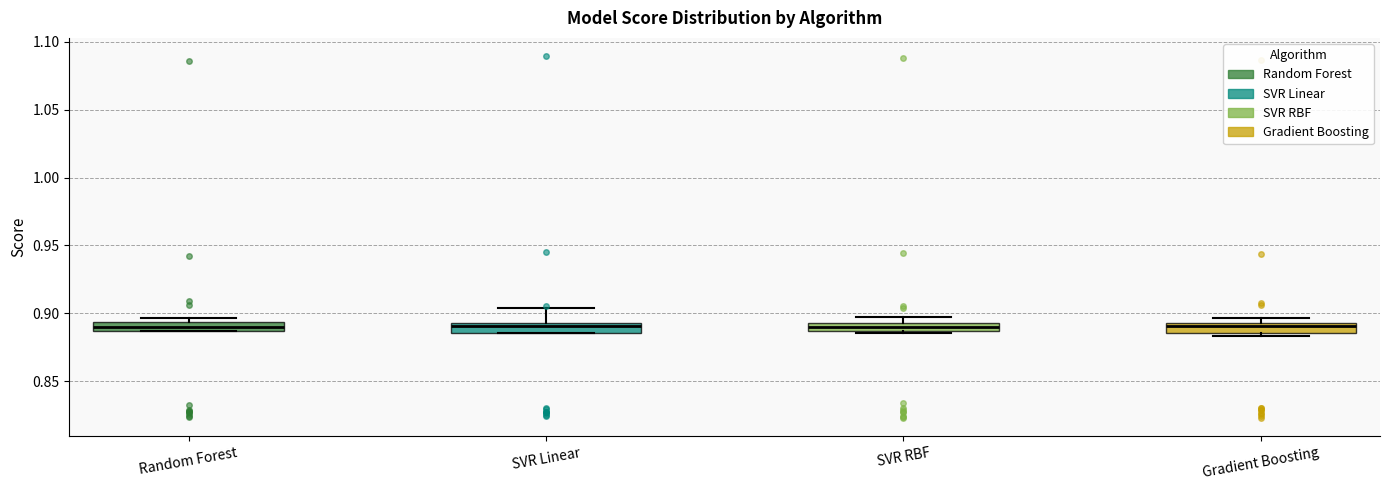

Where is the lower edge of the box for Gradient Boosting on the y-axis? The values are not printed on the chart, so give them approximately, as read against the axis.

0.885